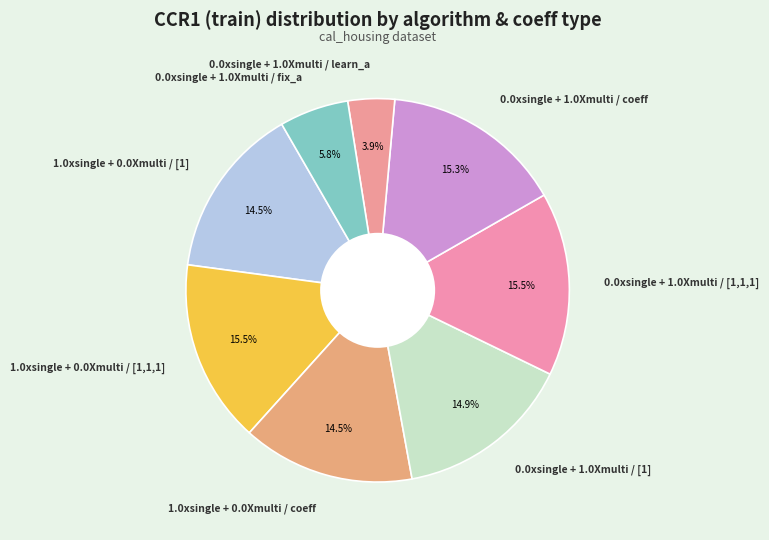

To the nearest percent, what portion does 0.0xsingle + 1.0Xmulti / coeff represent?

15%